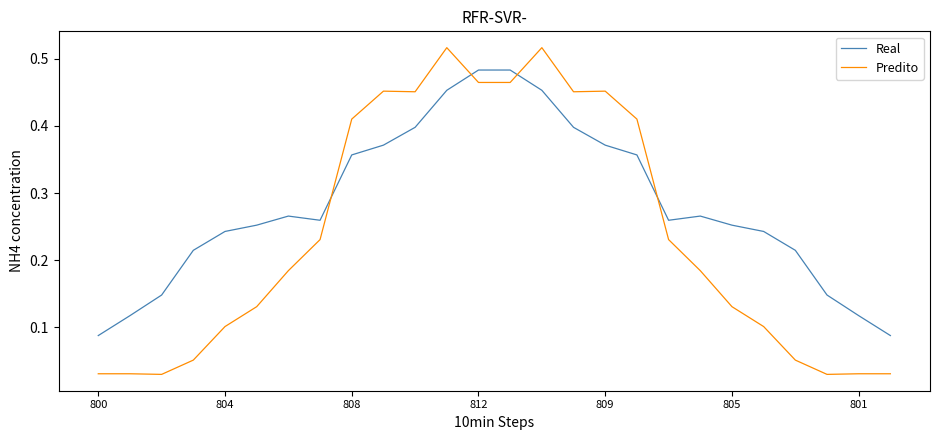

Is this an area chart (filled region under the line)?

No